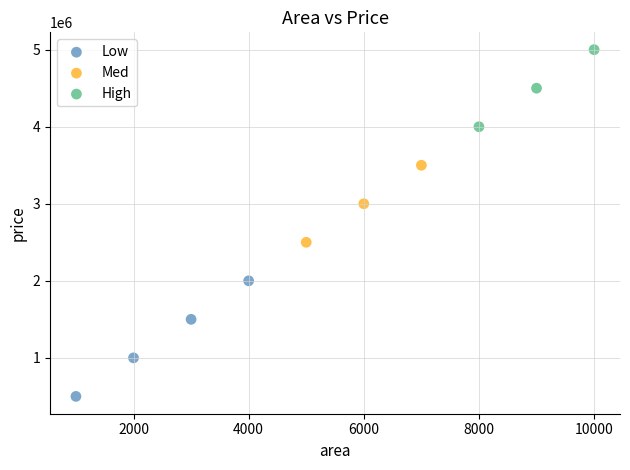

Which series contains the highest Y value?

High